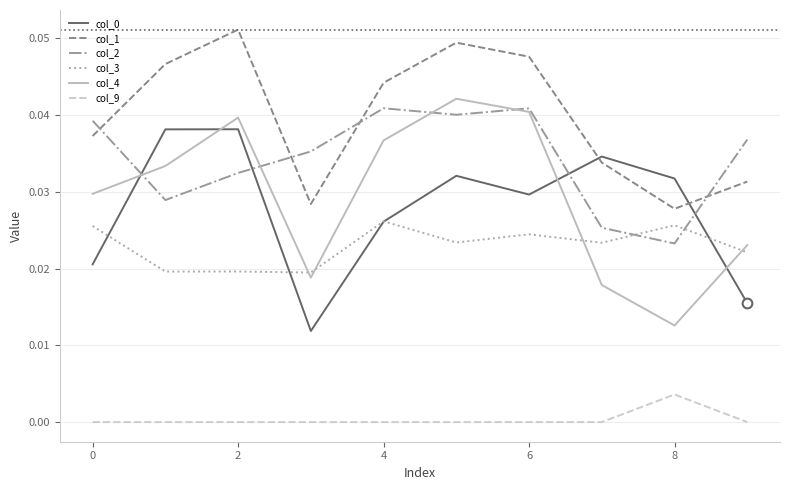

Which series has the largest total across all categories?

col_1